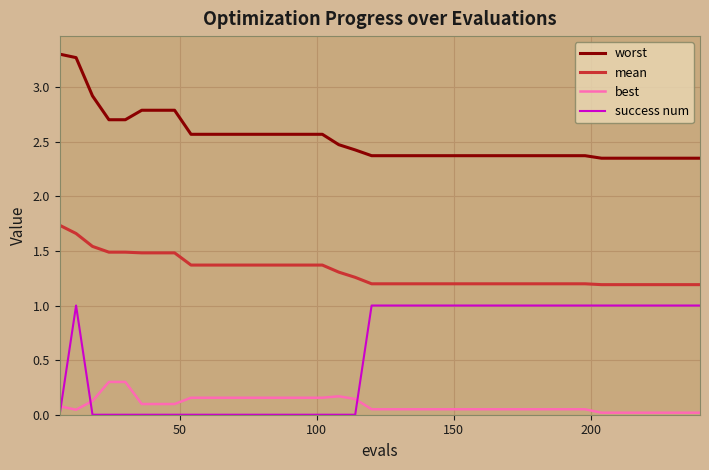

What is the difference between the maximum and minimum values in the worst series?

1.0